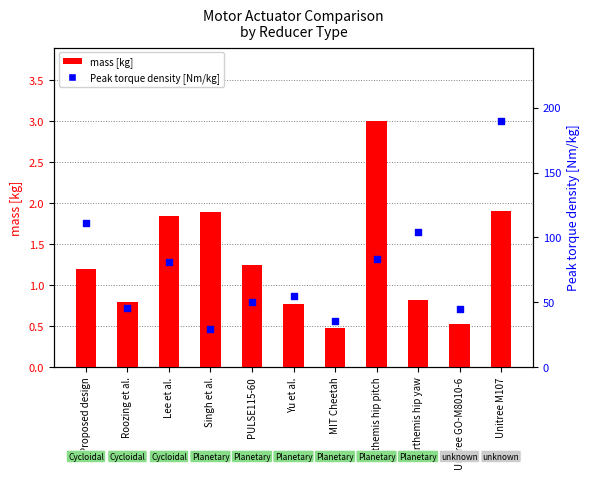

Which series contains the highest Y value?

Peak torque density [Nm/kg]